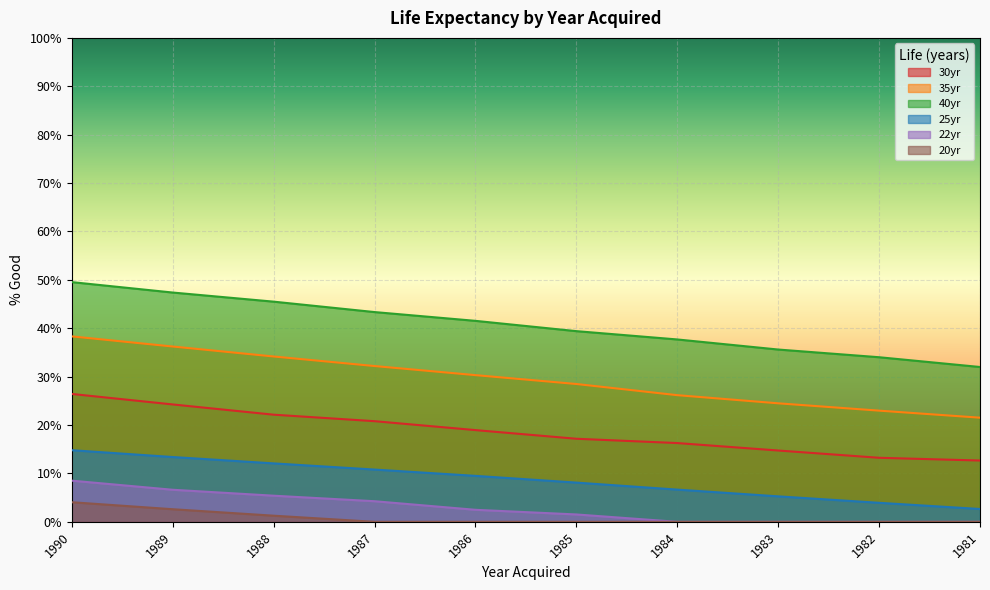

Which label corresponds to the smallest value in the chart?

1984